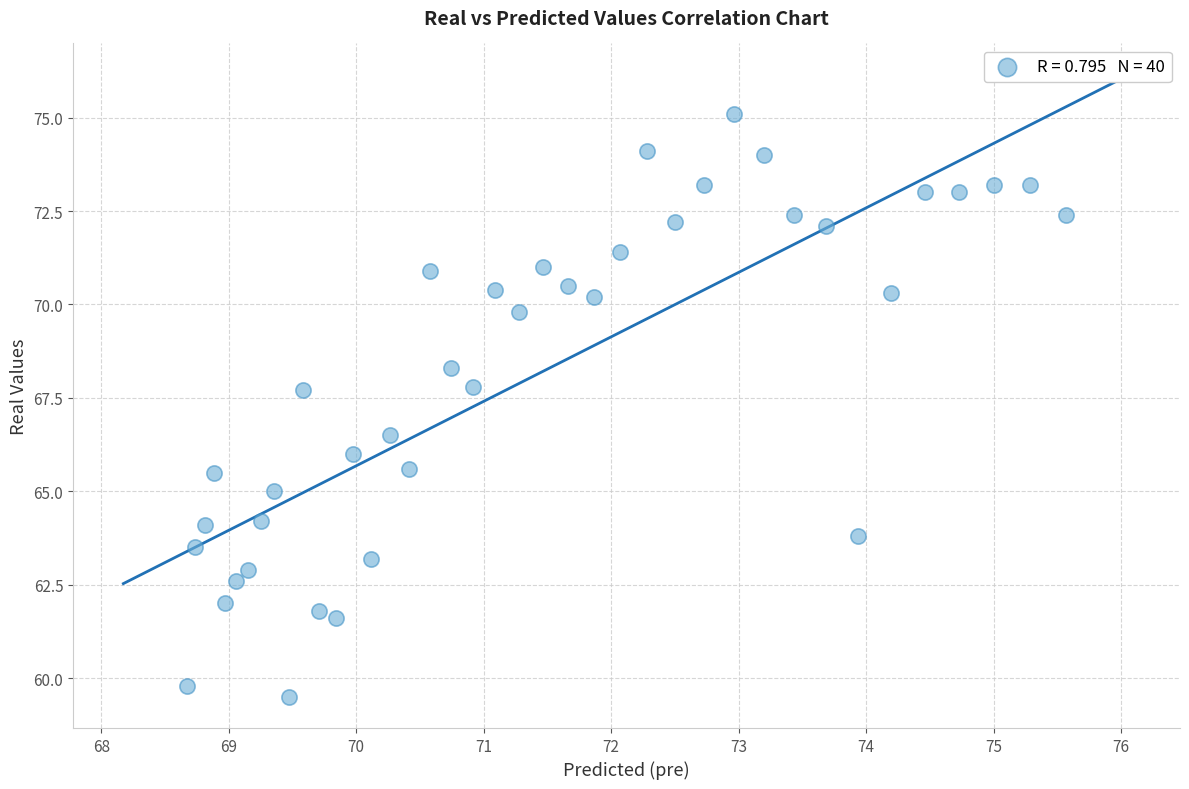

What Y value in the scatter plot is closest to 67?

66.5